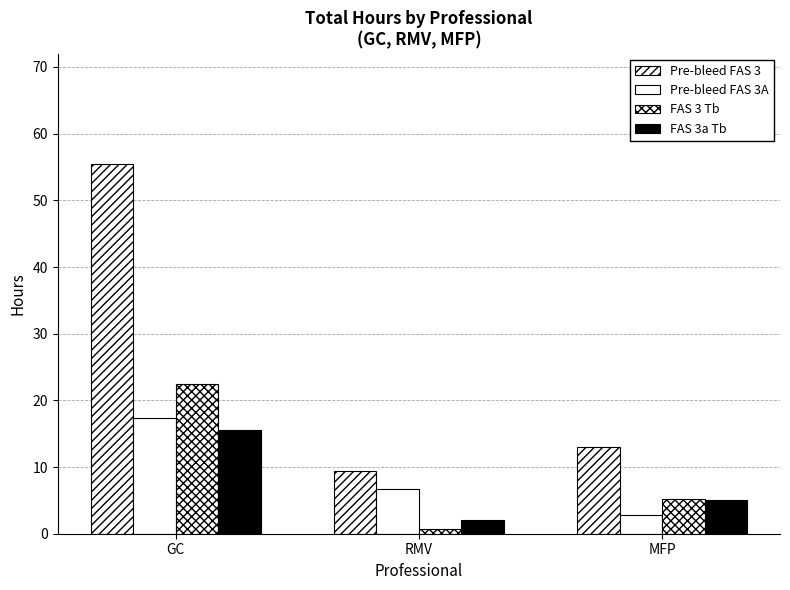

How many bars are there in each group?

4